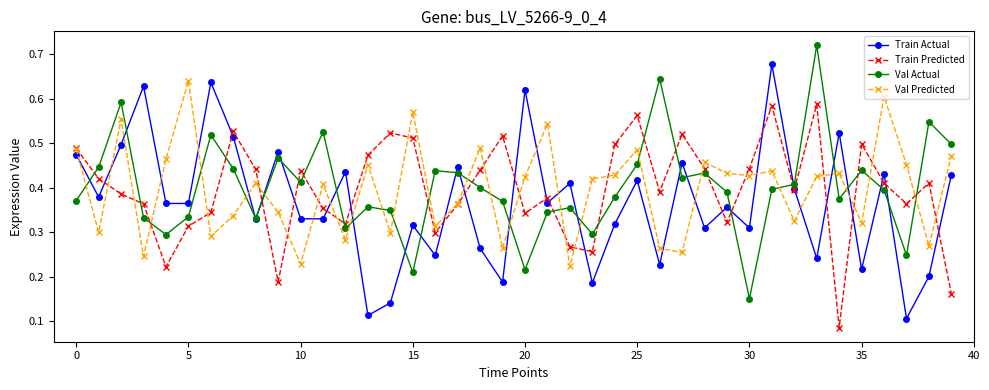

At how many categories does at least one series exceed 0?

40